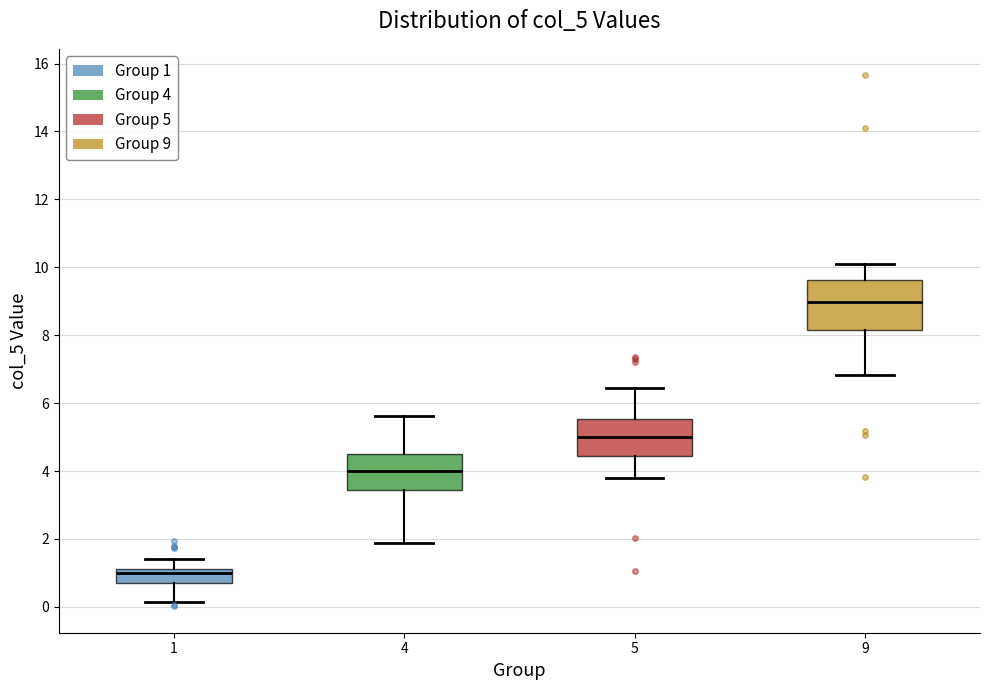

Reading left to right, transcribe this box plot: for each box, give where its median line is, the range the box spans, and where its two whiskers end, as read against the y-axis. The values are not printed on the chart, so give them approximately, as read against the axis.

1: median 1.0, box 0.6 to 1.2, whiskers 0.2 to 1.4
4: median 4.0, box 3.4 to 4.6, whiskers 1.8 to 5.6
5: median 5.0, box 4.4 to 5.6, whiskers 3.8 to 6.4
9: median 9.0, box 8.2 to 9.6, whiskers 6.8 to 10.0